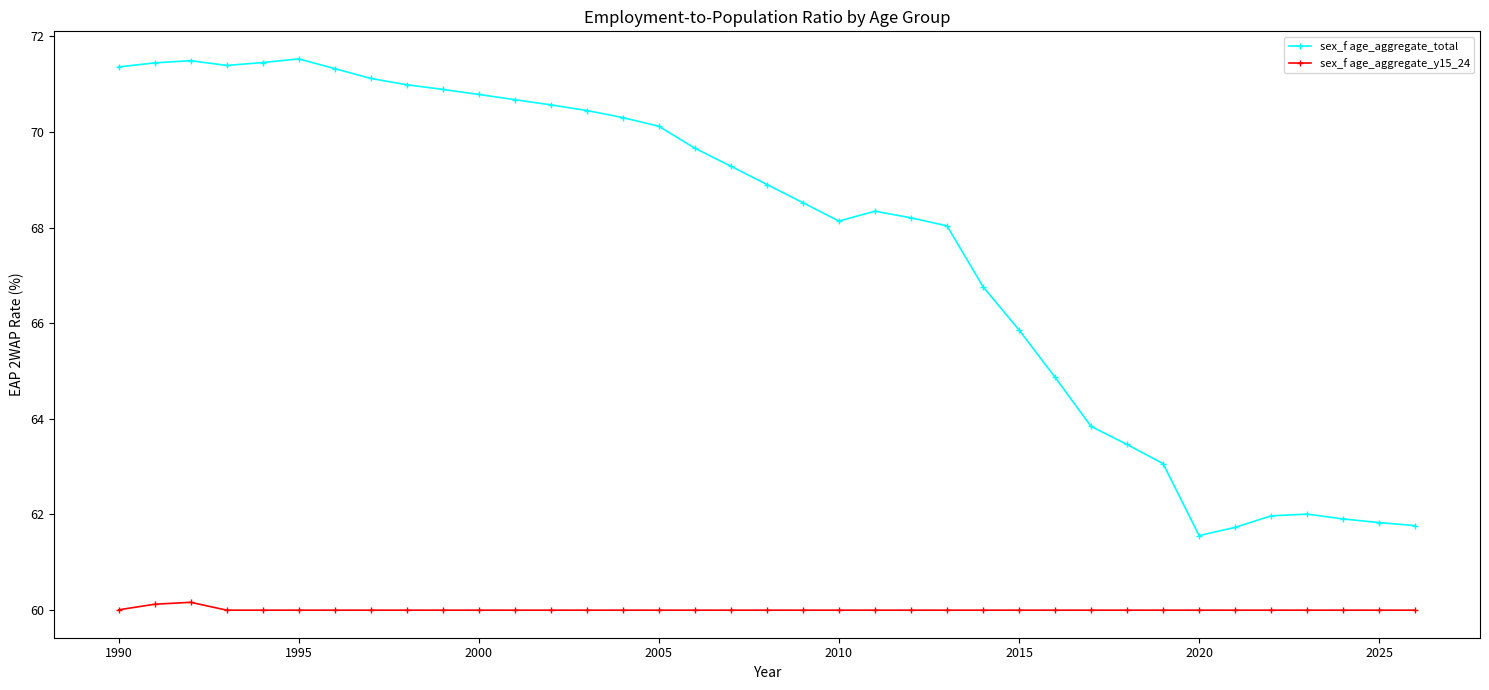

True or false: sex_f age_aggregate_y15_24 and sex_f age_aggregate_total intersect in this chart.

False